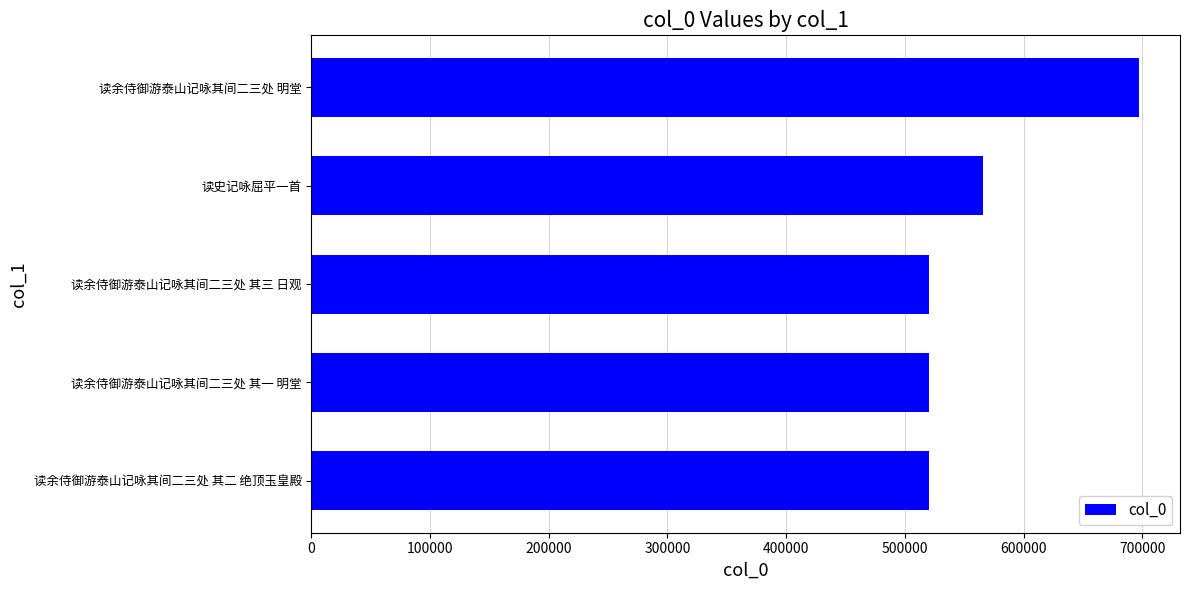

What is the sum of all values?

2824370